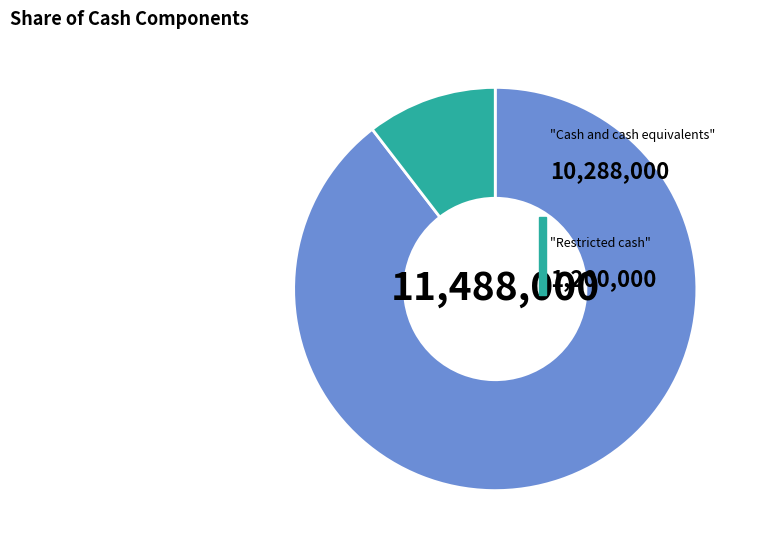

Does any single category account for the majority?

Yes